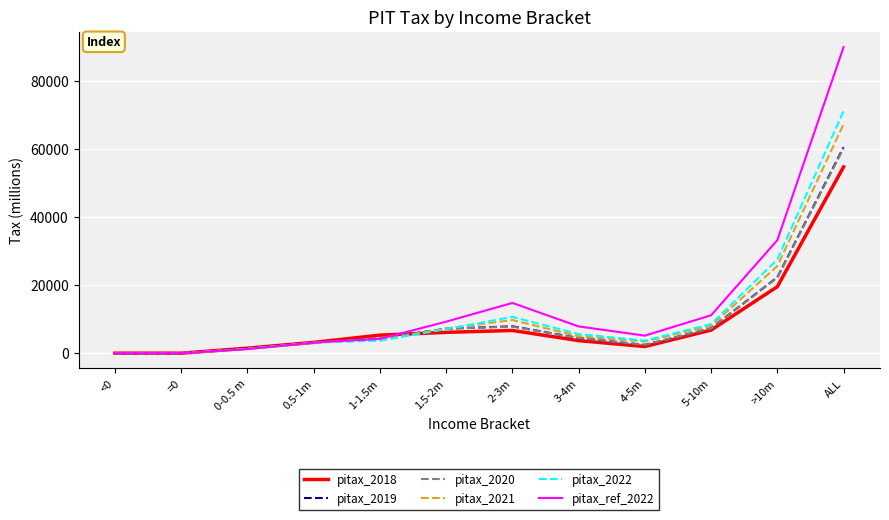

What is the maximum value shown in the chart?

90009